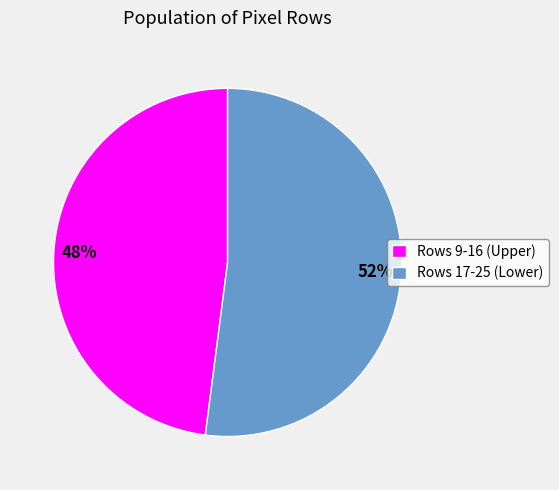

The Rows 17-25 (Lower) slice represents 41% of the pie. True or false?

False